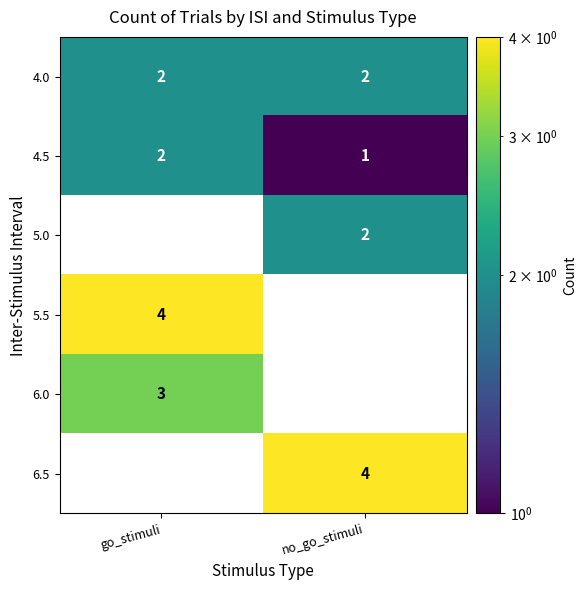

List the labels in order of 4.5 value, smallest first.

no_go_stimuli, go_stimuli